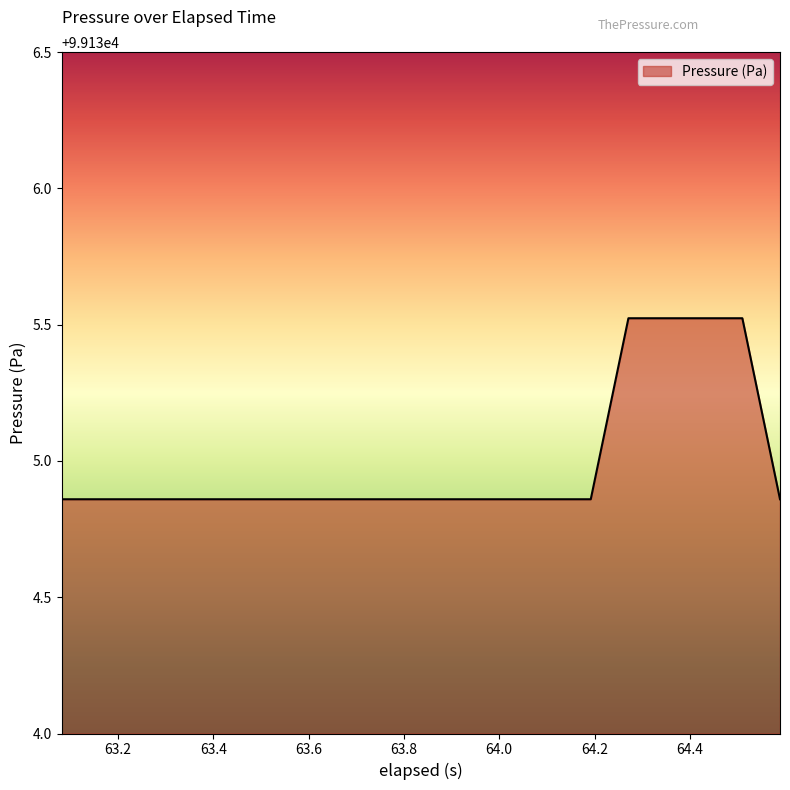

What is the difference between the second highest and minimum values?

0.7